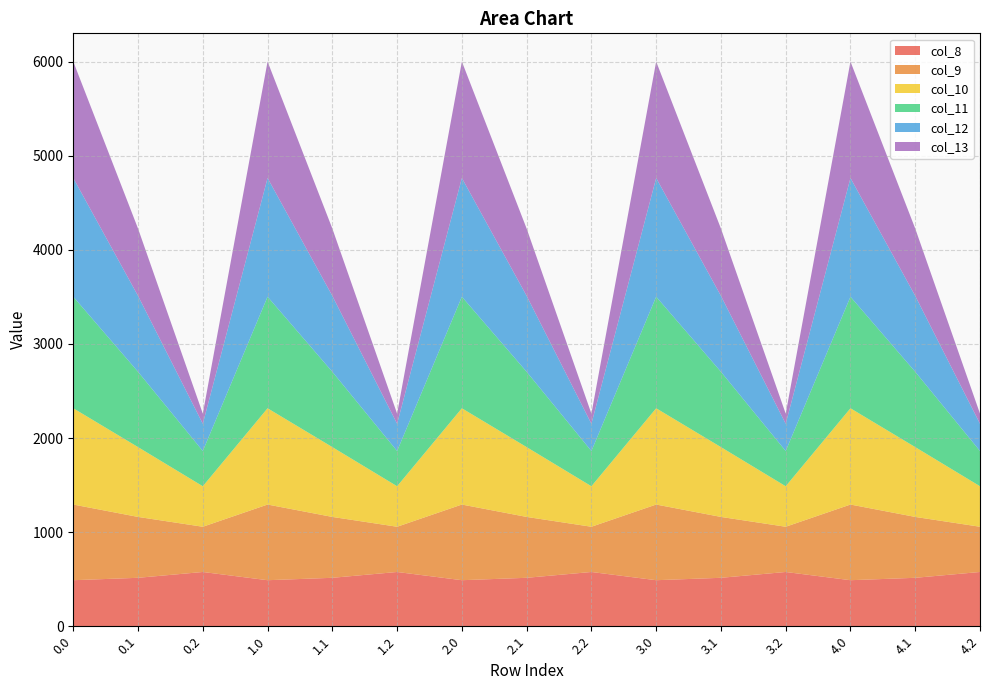

Reading left to right, list all the values displayed in this chart.

col_8: 489.3	514.8	576.6	489.3	514.8	576.6	489.3	514.8	576.6	489.3	514.8	576.6	489.3	514.8	576.6
col_9: 804.0	646.9	480.7	804.0	646.9	480.7	804.0	646.9	480.7	804.0	646.9	480.7	804.0	646.9	480.7
col_10: 1023.2	742.1	430.5	1023.2	742.1	430.5	1023.2	742.1	430.5	1023.2	742.1	430.5	1023.2	742.1	430.5
col_11: 1185.2	800.2	374.4	1185.2	800.2	374.4	1185.2	800.2	374.4	1185.2	800.2	374.4	1185.2	800.2	374.4
col_12: 1261.6	806.9	289.5	1261.6	806.9	289.5	1261.6	806.9	289.5	1261.6	806.9	289.5	1261.6	806.9	289.5
col_13: 1237.4	715.3	107.8	1237.4	715.3	107.8	1237.4	715.3	107.8	1237.4	715.3	107.8	1237.4	715.3	107.8